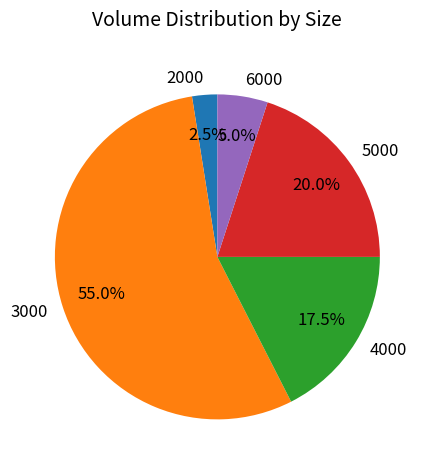

Which has a higher value, 4000 or 6000?

4000